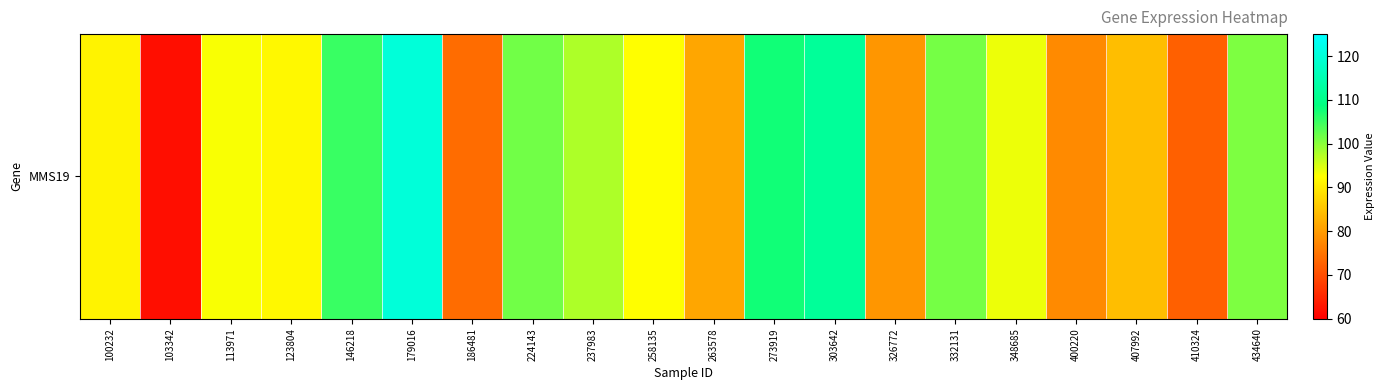

Rank the categories by value from highest to lowest.

179016, 303642, 273919, 146218, 224143, 332131, 434640, 237983, 348685, 113971, 258135, 123804, 100232, 407992, 263578, 326772, 400220, 186481, 410324, 103342